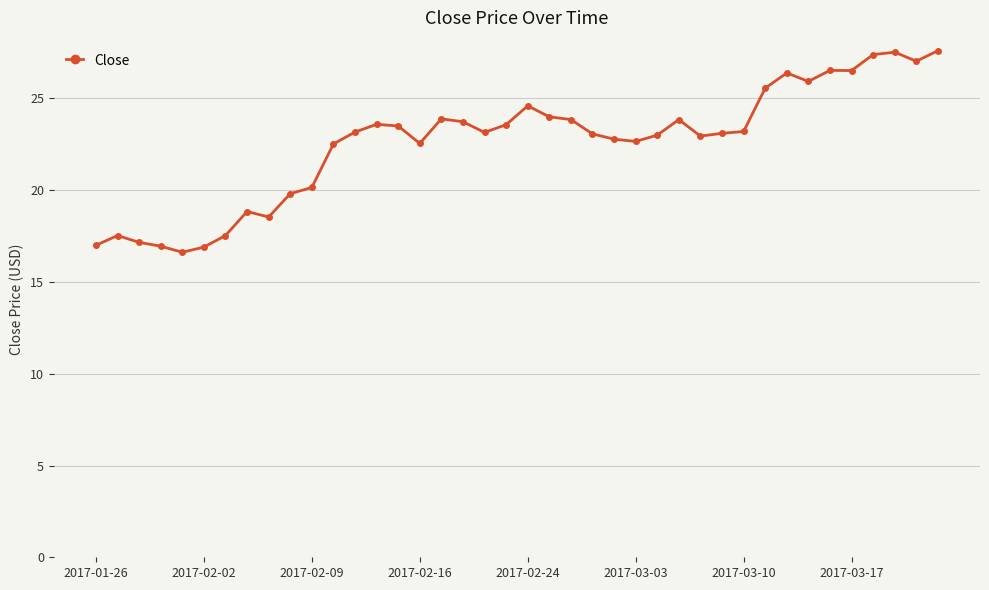

True or false: there are more than 2 points higher than both neighbors.

True